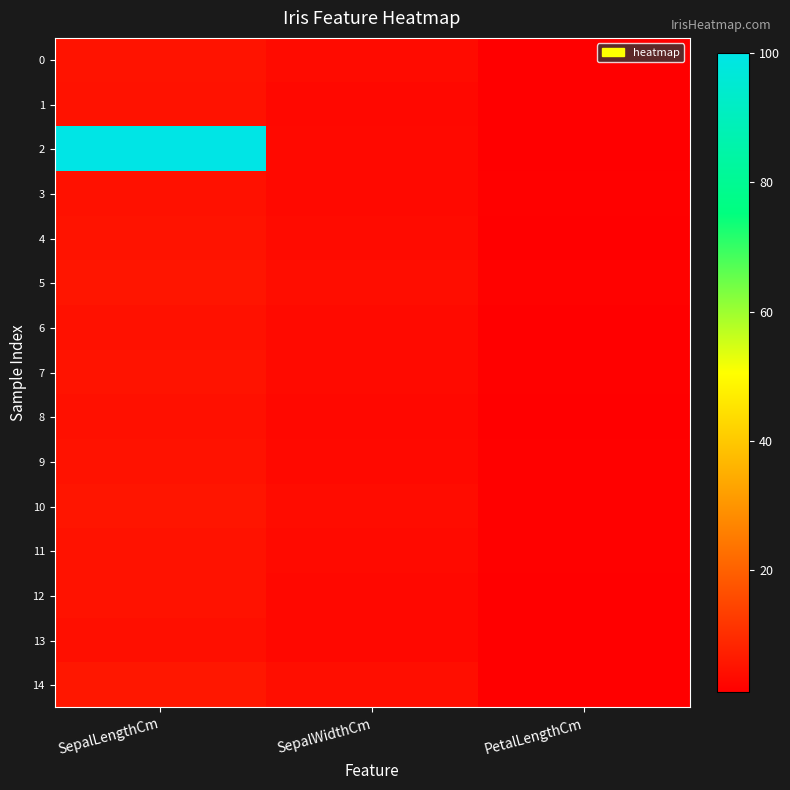

Which has a higher value, PetalLengthCm or SepalLengthCm?

SepalLengthCm